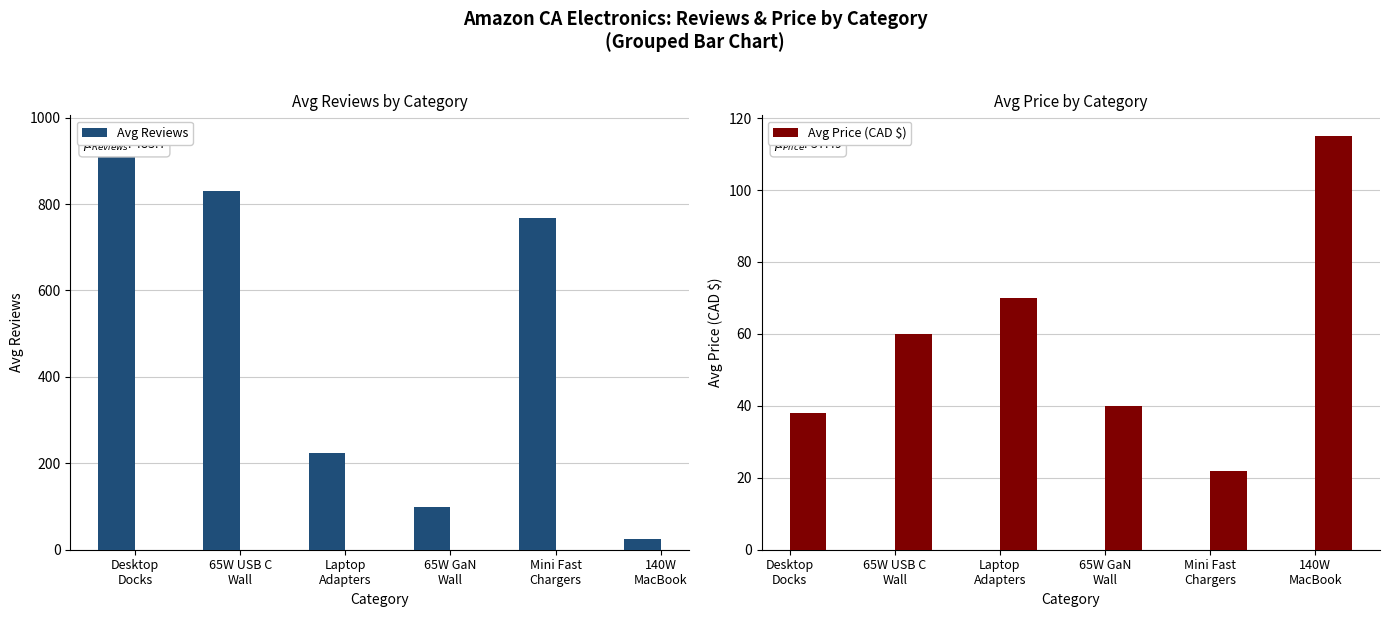

What is the difference between the highest and lowest values at Desktop
Docks?

919.0